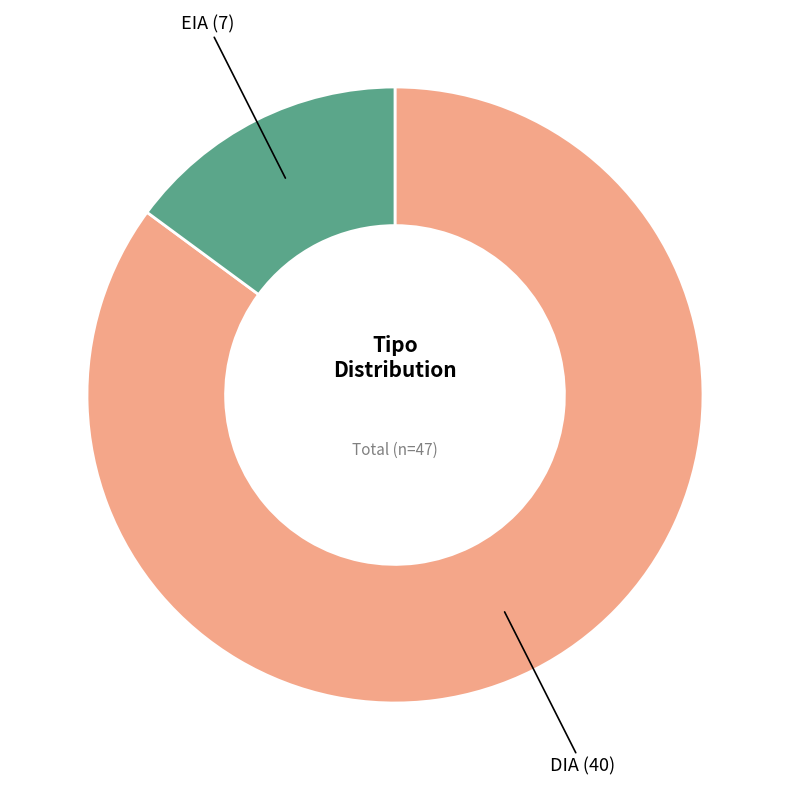

What is the smallest slice in the pie chart?

EIA